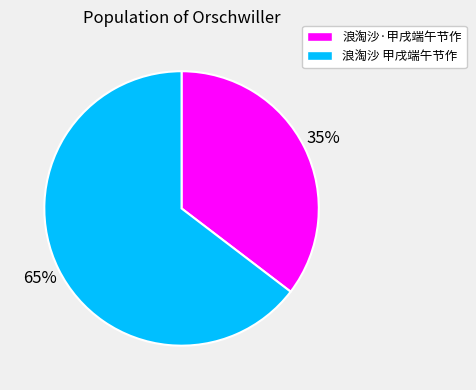

How many slices are in this pie chart?

2